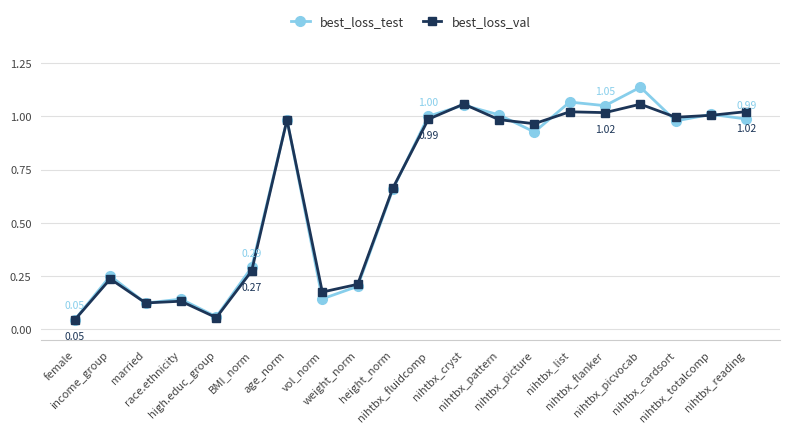

List the series in order of their peak value, highest first.

best_loss_test, best_loss_val